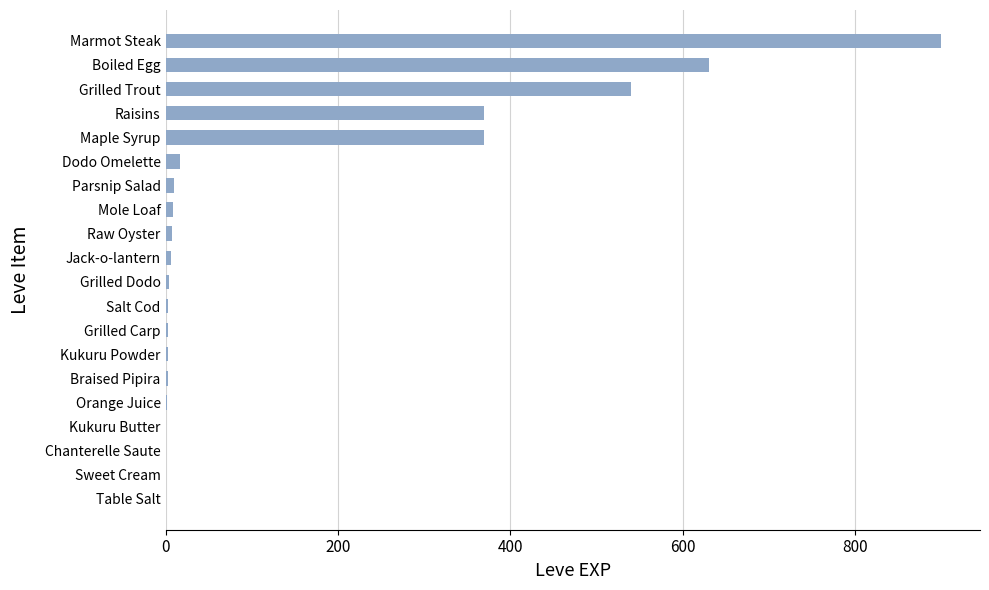

Which category has the highest value across all series?

Marmot Steak